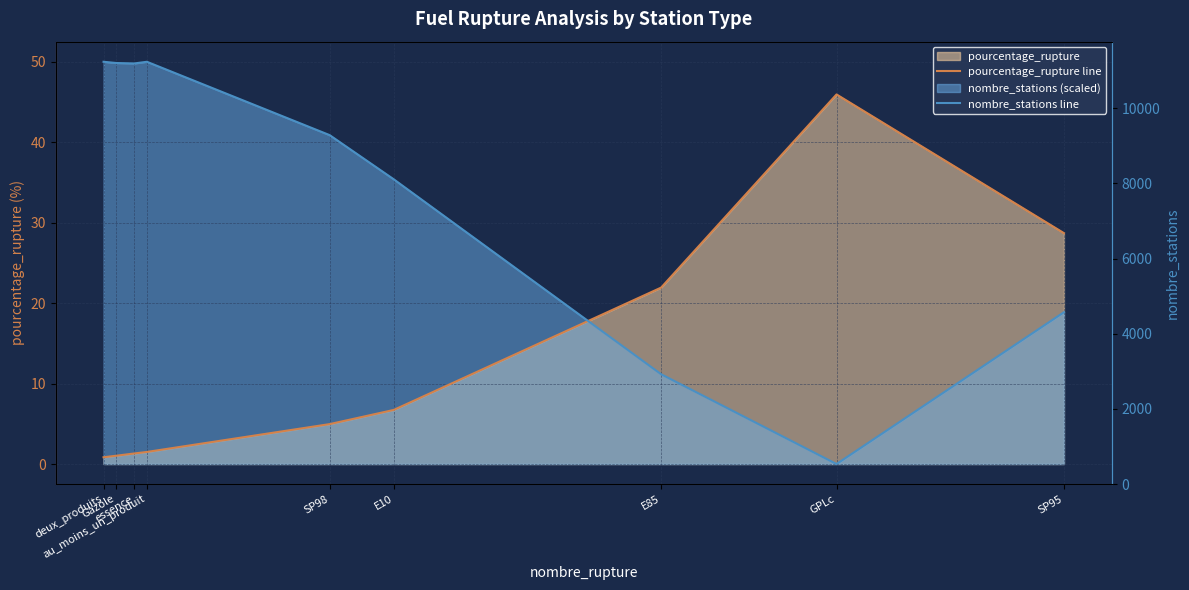

Between au_moins_un_produit and SP95, which series saw the biggest shift?

nombre_stations line